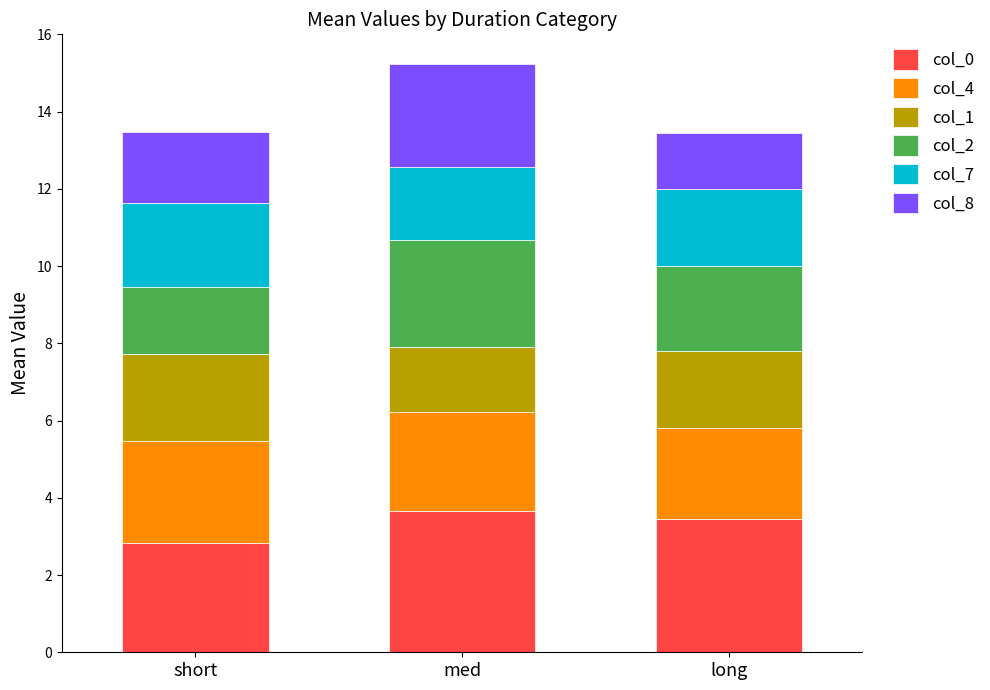

Where does the col_0 series first go above 3?

med